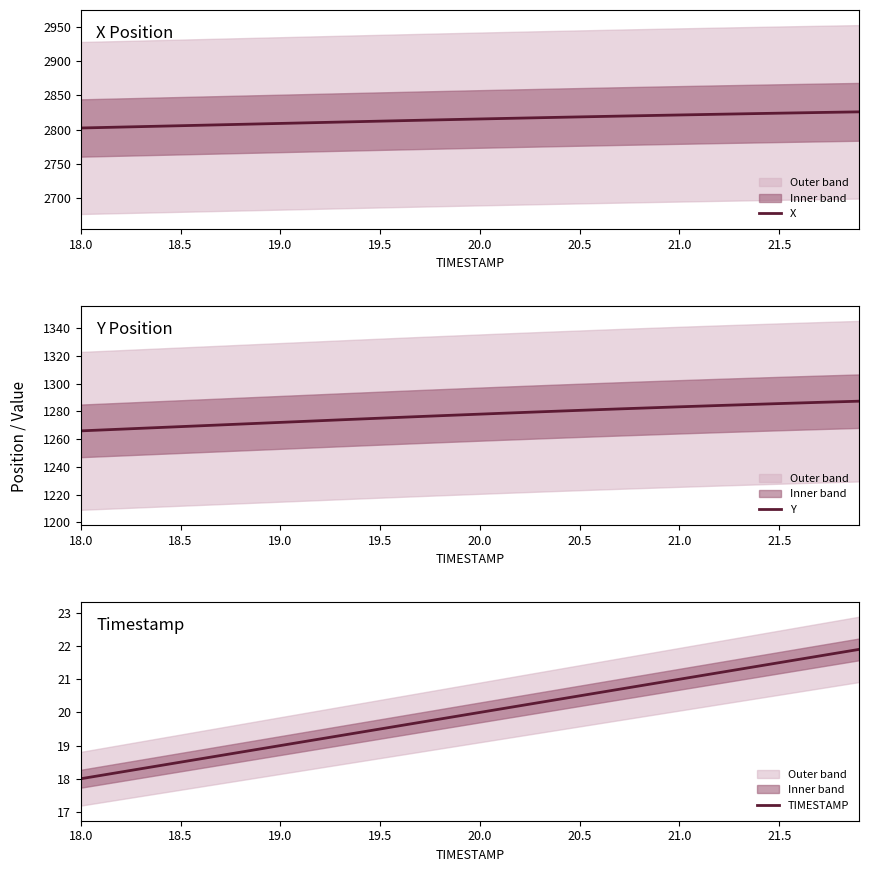

The X series shows 2805.6 at 18.5. True or false?

True